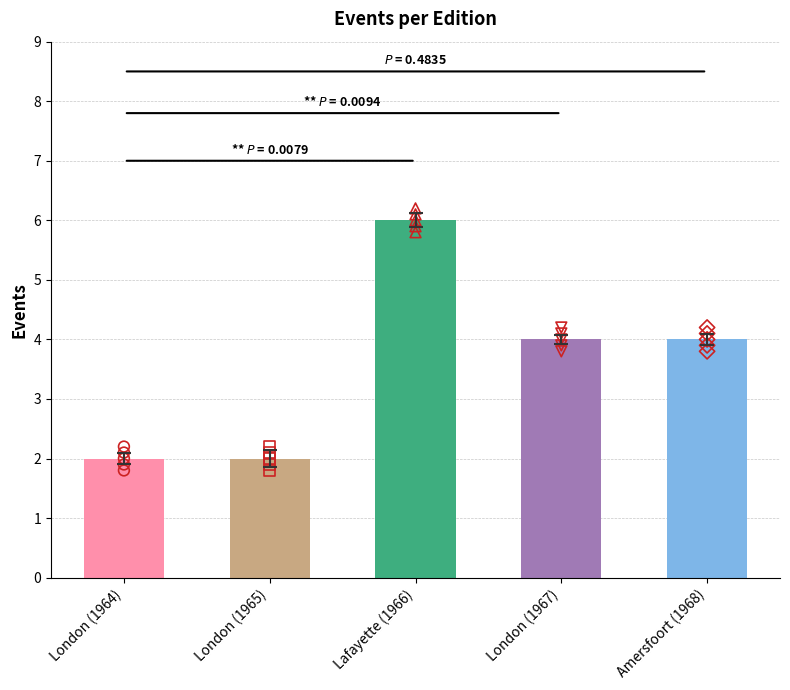

What is the change in value from Lafayette (1966) to London (1967)?

-2